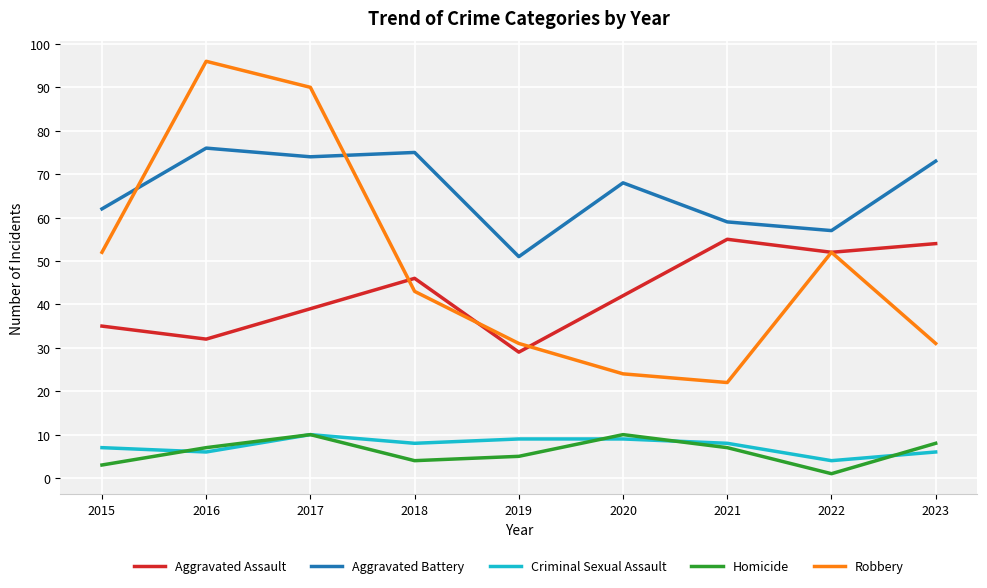

Is it true that Robbery equals 43 at 2018?

True